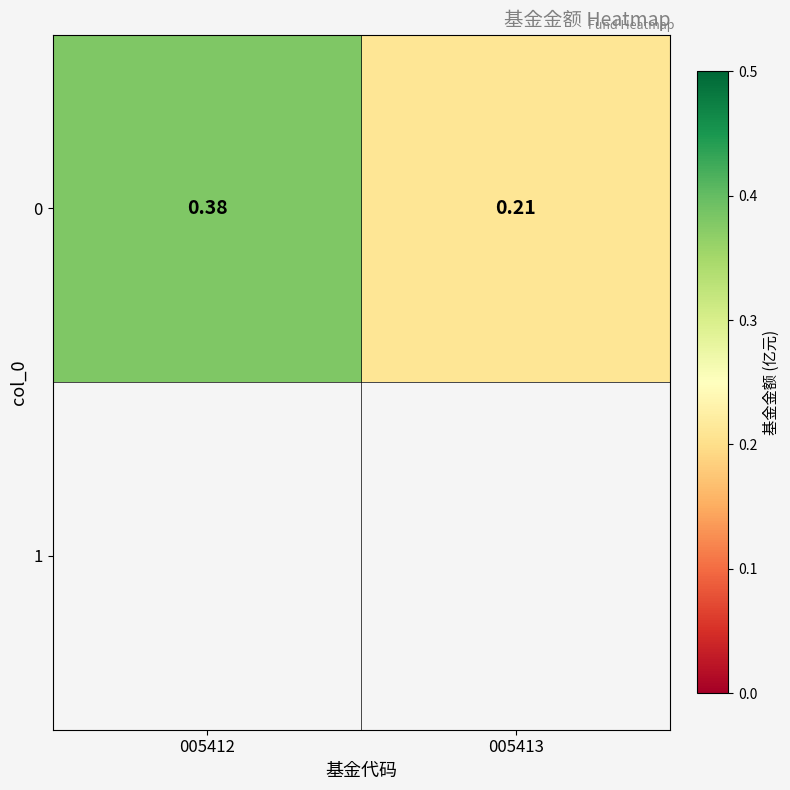

Reading left to right, transcribe all the data shown in this chart.

005412=0.4	005413=0.2